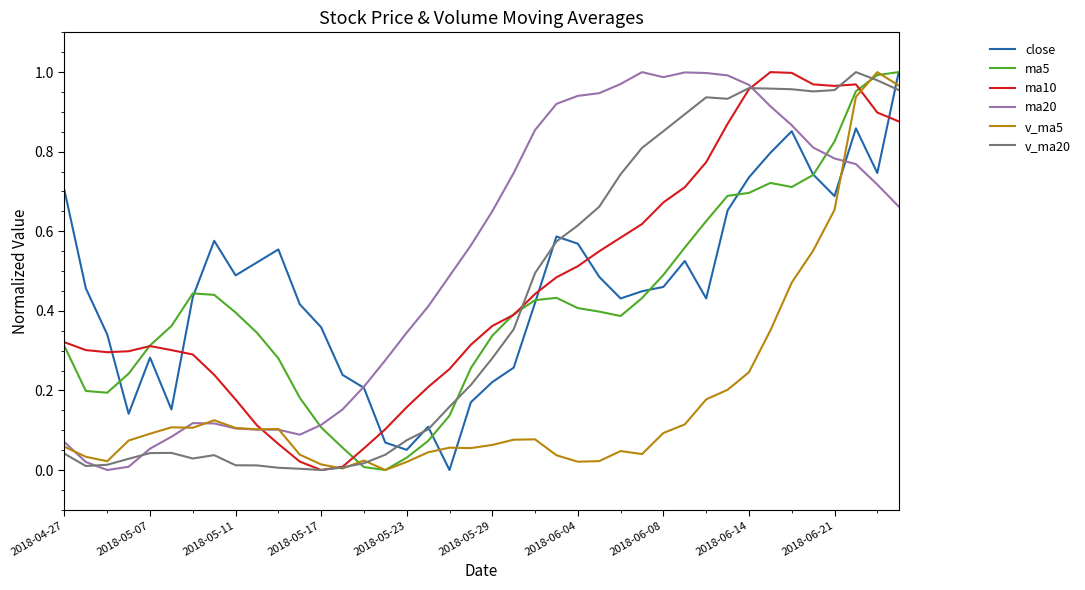

Which series has the largest total across all categories?

ma20